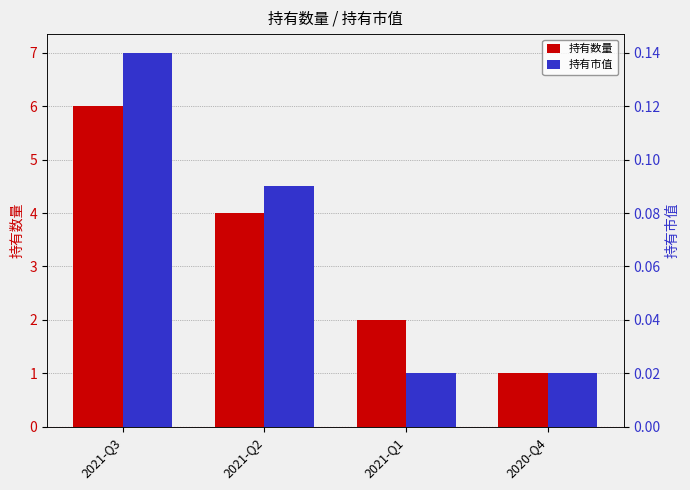

Is the value of 持有数量 at 2020-Q4 greater than the value of 持有市值 at 2021-Q1?

Yes